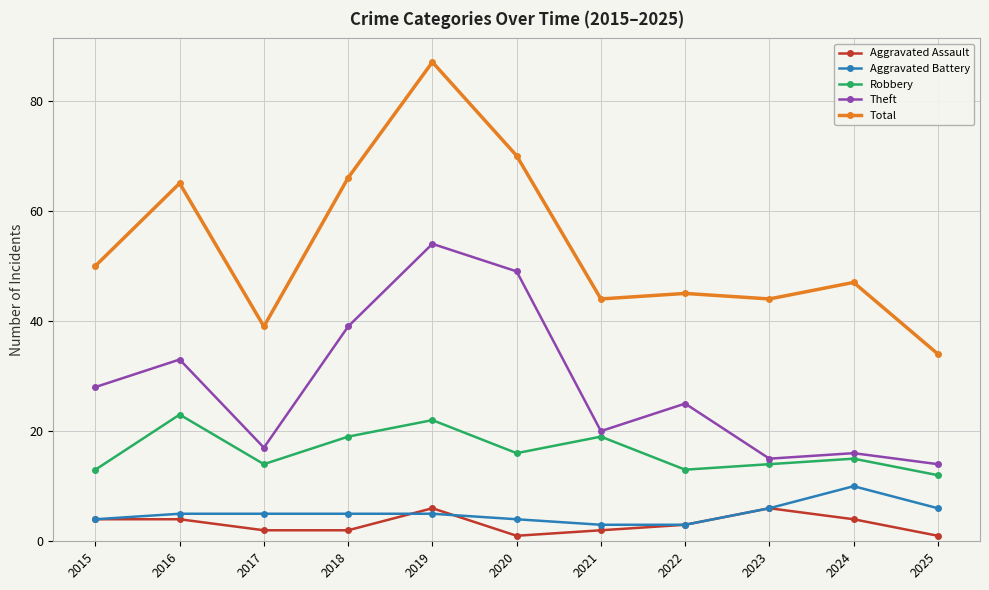

Is the value of Robbery at 2015 greater than the value of Theft at 2015?

No